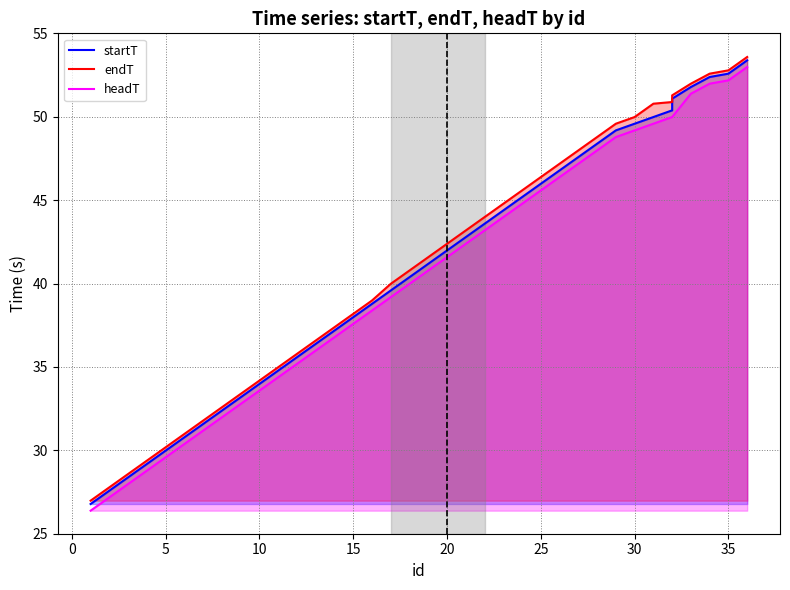

Which series has the widest spread of values?

endT